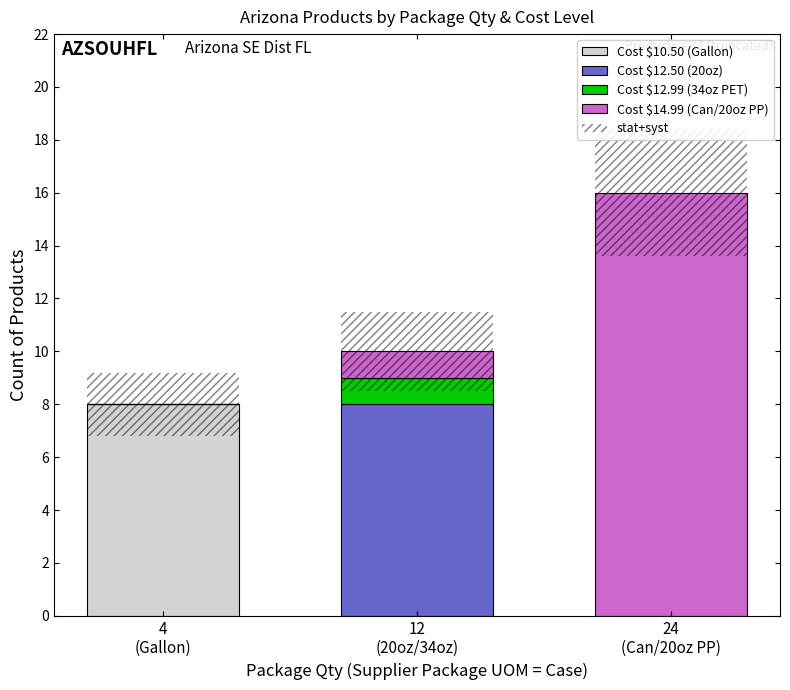

Reading left to right, list all the values displayed in this chart.

Cost $10.50 (Gallon): 4
(Gallon)=8.0	12
(20oz/34oz)=0.0	24
(Can/20oz PP)=0.0
Cost $12.50 (20oz): 4
(Gallon)=0.0	12
(20oz/34oz)=8.0	24
(Can/20oz PP)=0.0
Cost $12.99 (34oz PET): 4
(Gallon)=0.0	12
(20oz/34oz)=1.0	24
(Can/20oz PP)=0.0
Cost $14.99 (Can/20oz PP): 4
(Gallon)=0.0	12
(20oz/34oz)=1.0	24
(Can/20oz PP)=16.0
stat+syst: 4
(Gallon)=2.4	12
(20oz/34oz)=3.0	24
(Can/20oz PP)=4.8